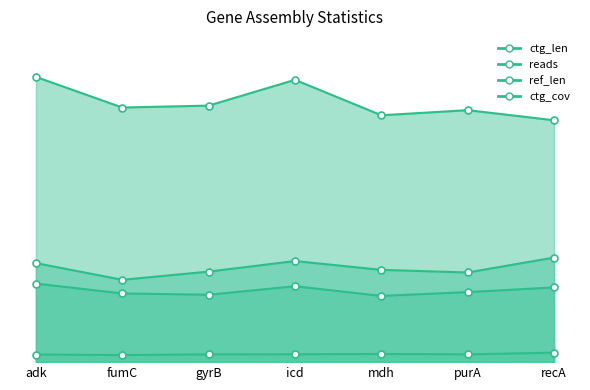

Reading left to right, extract all data points from this chart.

reads: adk=676.0	fumC=562.0	gyrB=618.0	icd=690.0	mdh=630.0	purA=612.0	recA=714.0
ref_len: adk=536.0	fumC=469.0	gyrB=460.0	icd=518.0	mdh=452.0	purA=478.0	recA=510.0
ctg_len: adk=1947.0	fumC=1738.0	gyrB=1751.0	icd=1927.0	mdh=1685.0	purA=1720.0	recA=1651.0
ctg_cov: adk=52.1	fumC=48.4	gyrB=52.9	icd=53.7	mdh=56.0	purA=53.2	recA=64.7